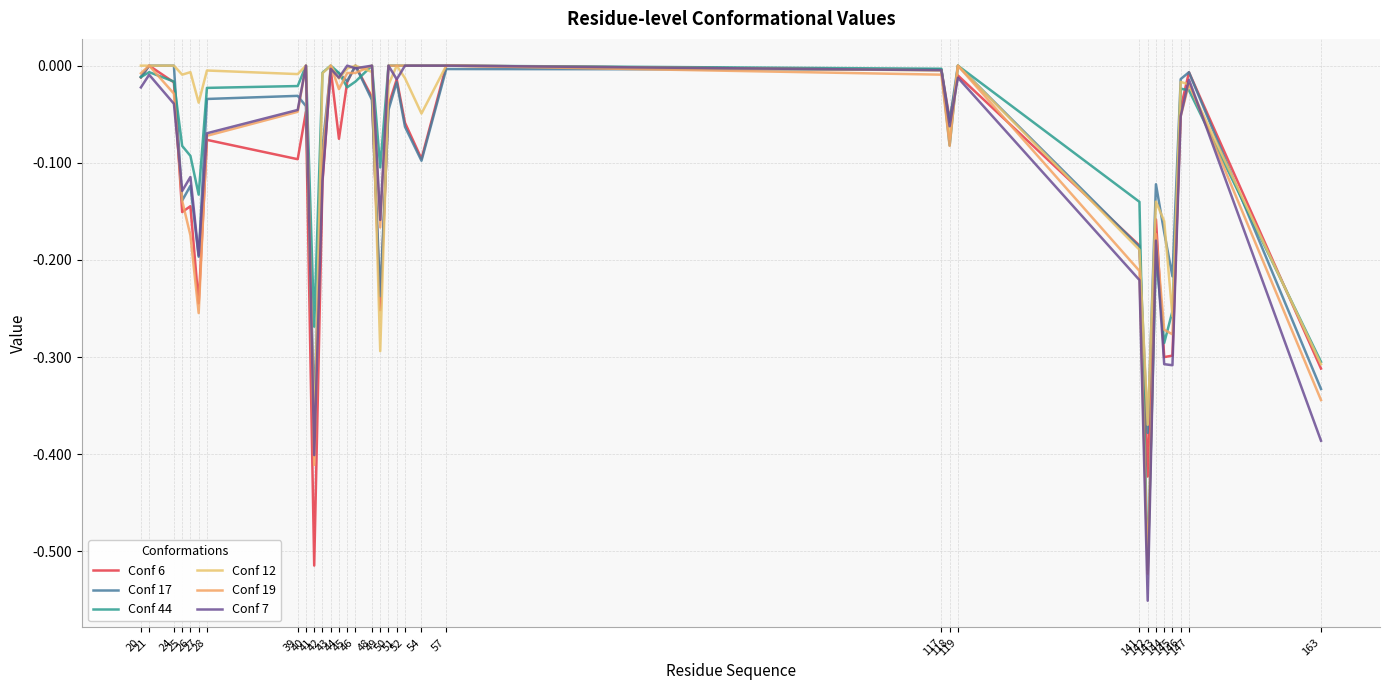

What is the value of the Conf 12 point at the 33rd from the left?

-0.3